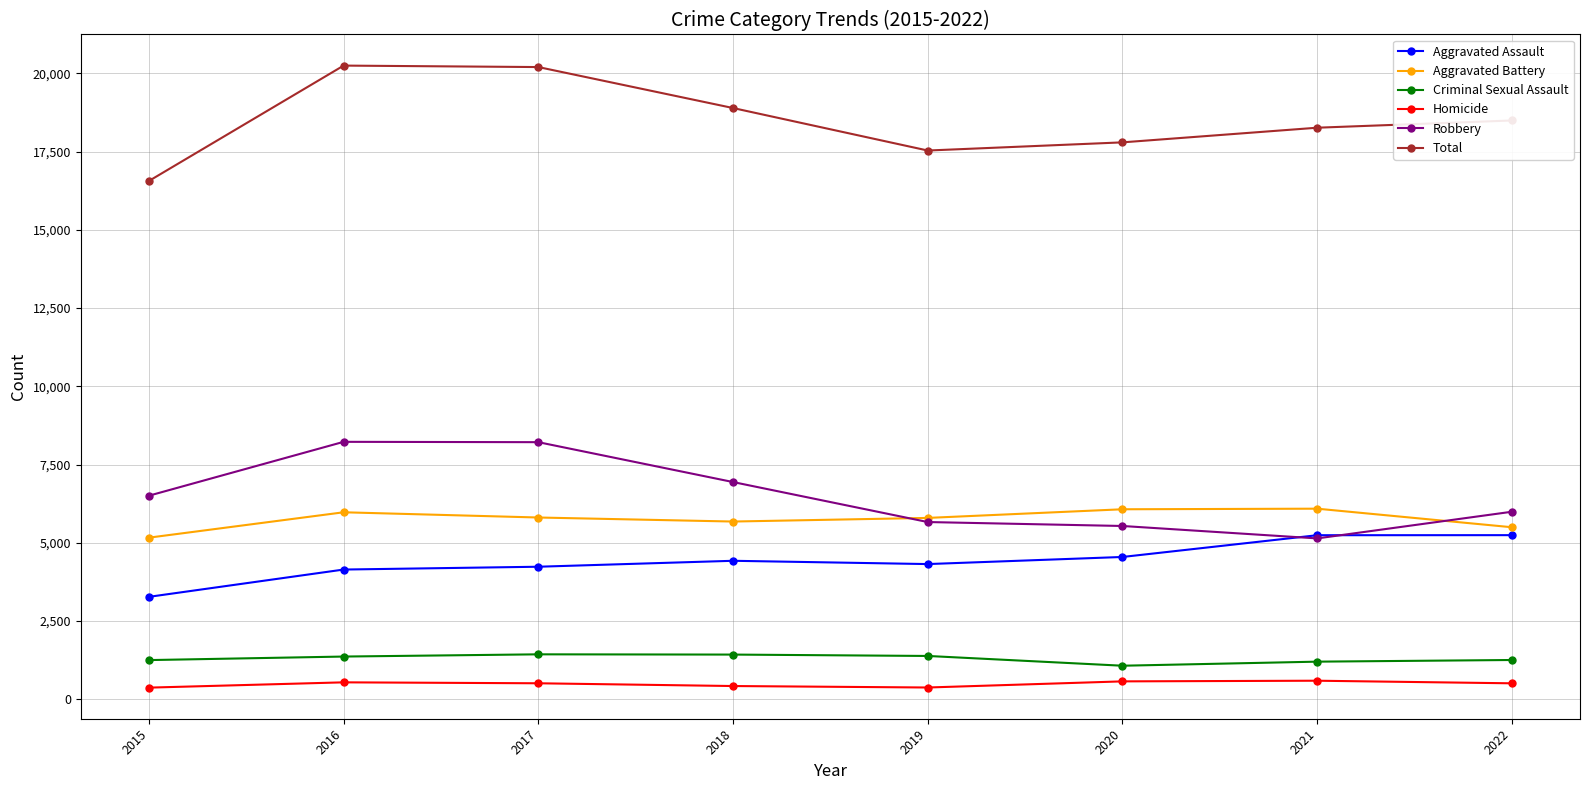

Is the value of Aggravated Battery at 2019 greater than the value of Aggravated Assault at 2015?

Yes